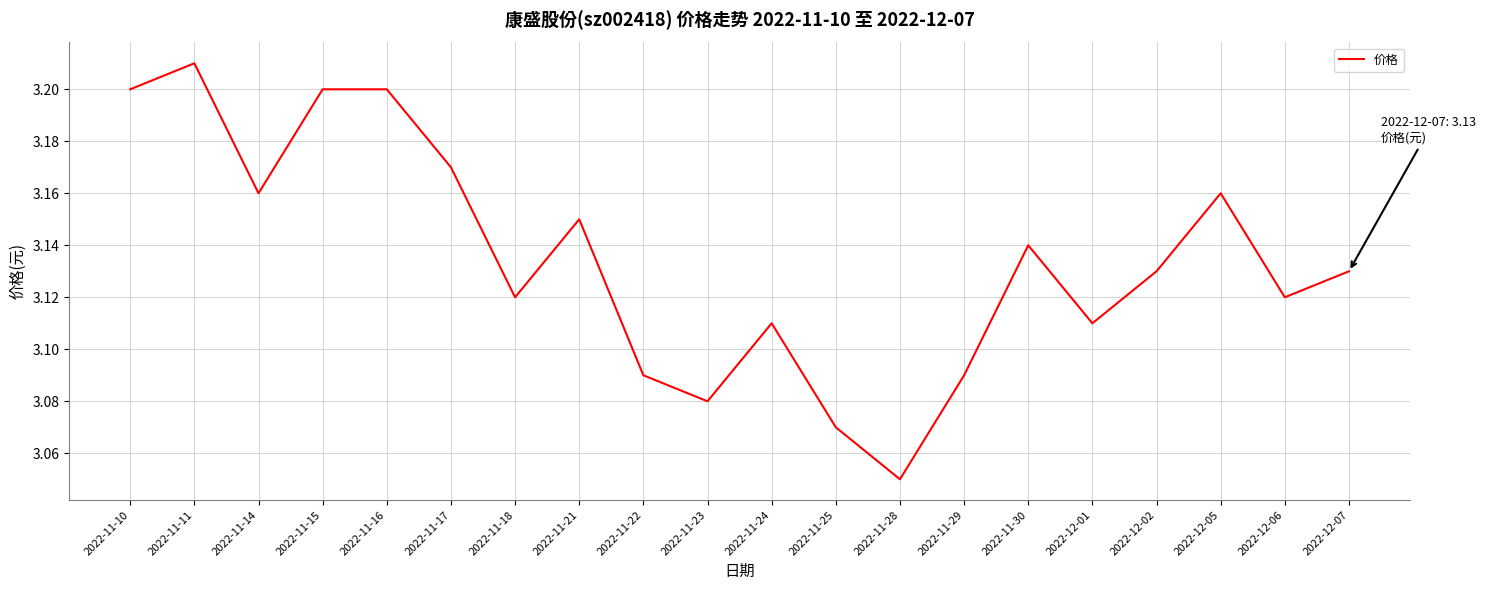

Which category has the lowest value across all series?

2022-11-28